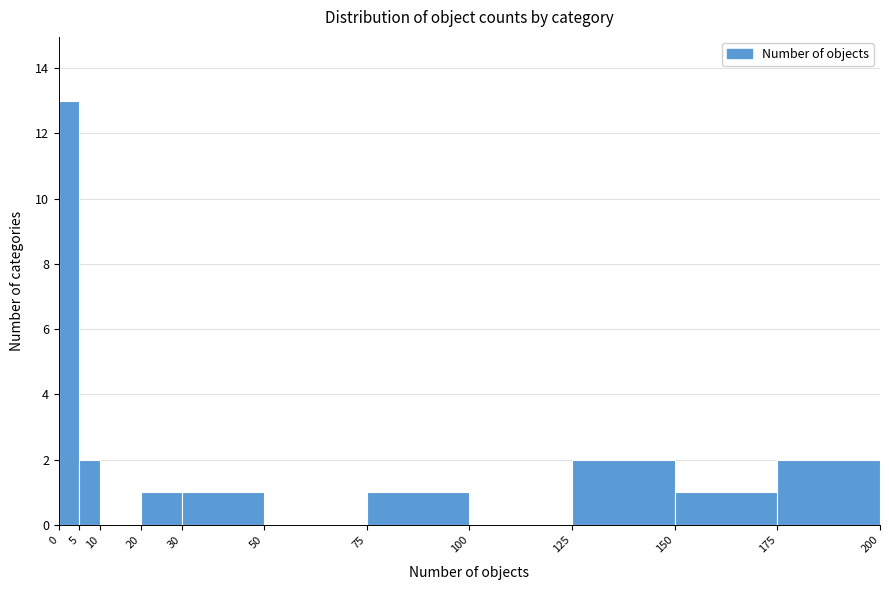

Reading left to right, list every bar in this chart as the range it spans on the x-axis followed by its height. The values are not printed on the chart, so give them approximately, as read against the axis.

0 to 5: 13
5 to 10: 2
10 to 20: 0
20 to 30: 1
30 to 50: 1
50 to 75: 0
75 to 100: 1
100 to 125: 0
125 to 150: 2
150 to 175: 1
175 to 200: 2